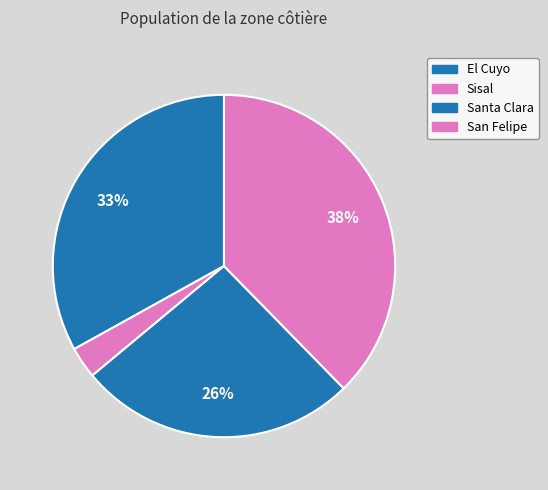

Which category has the biggest portion of the pie?

San Felipe